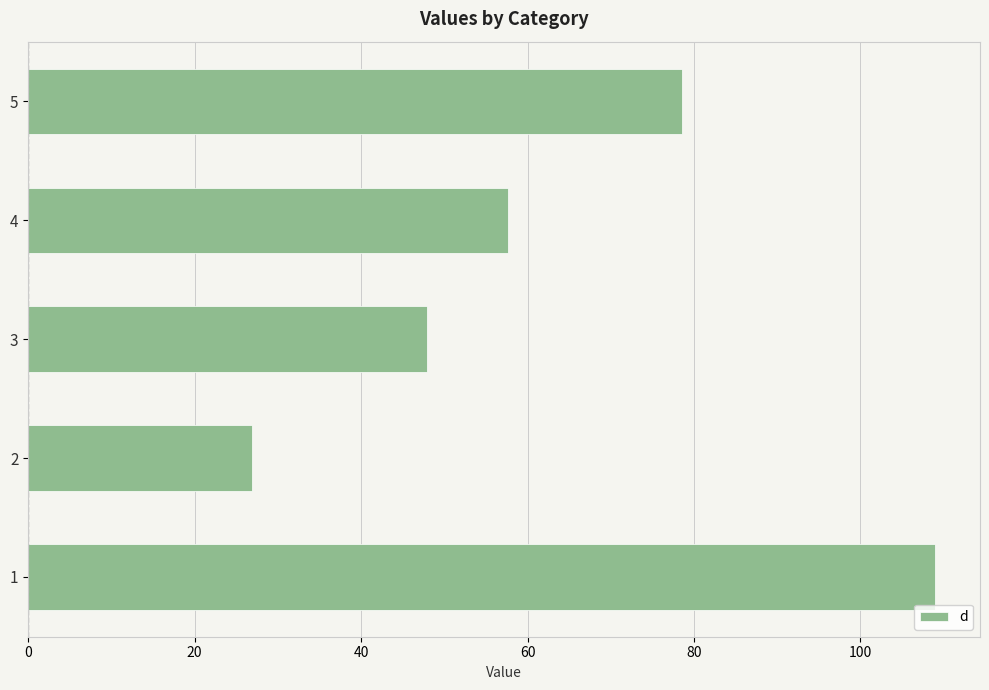

Between 5 and 3, which is larger?

5